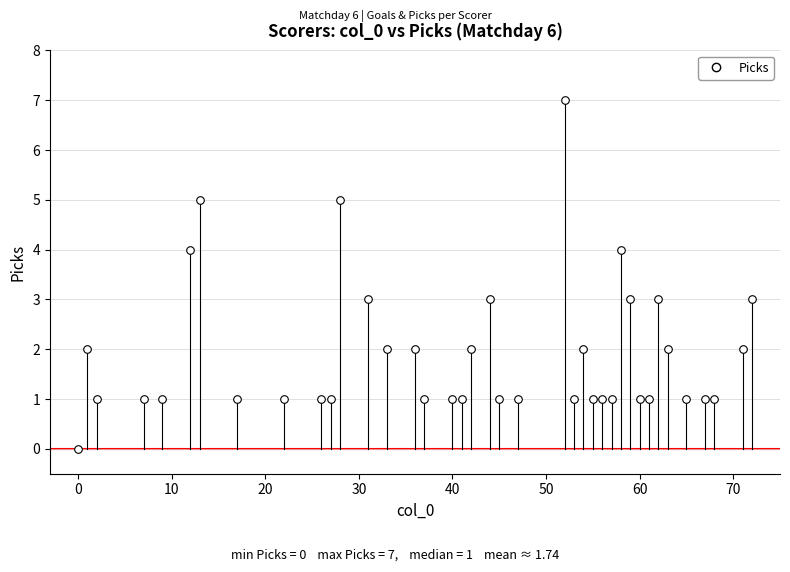

What is the range of X values (max minus min)?

72